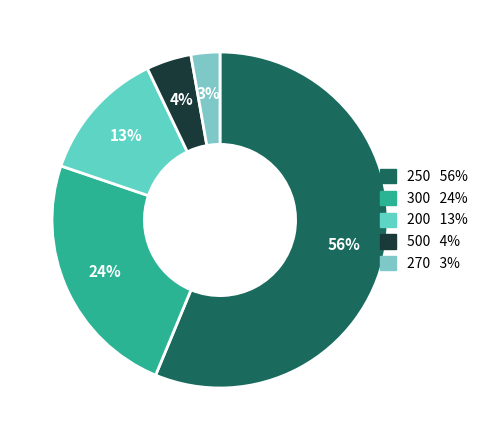

How many segments does this pie chart have?

5